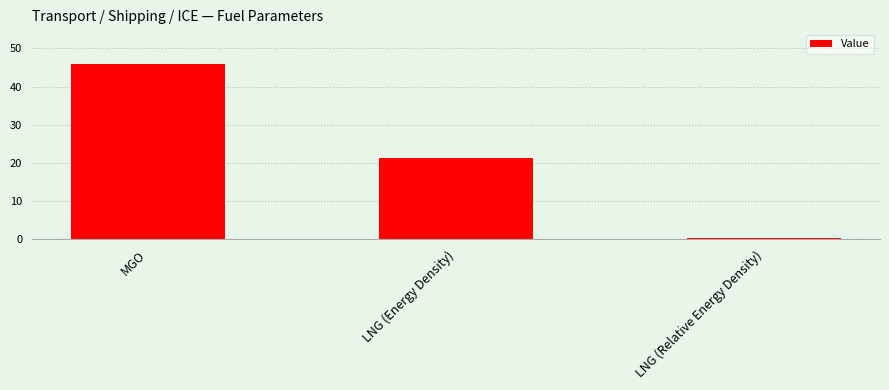

List the labels in order of value, smallest first.

LNG (Relative Energy Density), LNG (Energy Density), MGO